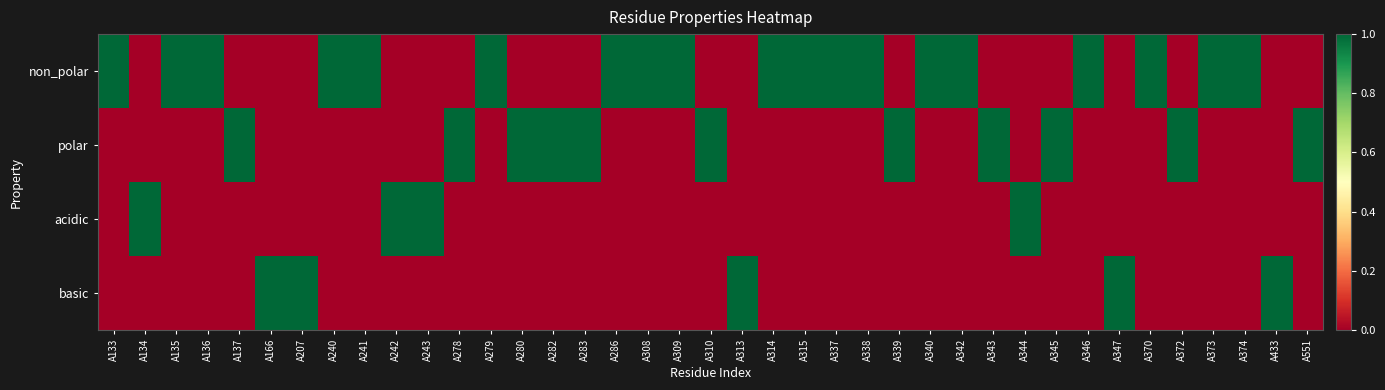

Reading left to right, transcribe all the data shown in this chart.

non_polar: A133=1	A134=0	A135=1	A136=1	A137=0	A166=0	A207=0	A240=1	A241=1	A242=0	A243=0	A278=0	A279=1	A280=0	A282=0	A283=0	A286=1	A308=1	A309=1	A310=0	A313=0	A314=1	A315=1	A337=1	A338=1	A339=0	A340=1	A342=1	A343=0	A344=0	A345=0	A346=1	A347=0	A370=1	A372=0	A373=1	A374=1	A433=0	A551=0
polar: A133=0	A134=0	A135=0	A136=0	A137=1	A166=0	A207=0	A240=0	A241=0	A242=0	A243=0	A278=1	A279=0	A280=1	A282=1	A283=1	A286=0	A308=0	A309=0	A310=1	A313=0	A314=0	A315=0	A337=0	A338=0	A339=1	A340=0	A342=0	A343=1	A344=0	A345=1	A346=0	A347=0	A370=0	A372=1	A373=0	A374=0	A433=0	A551=1
acidic: A133=0	A134=1	A135=0	A136=0	A137=0	A166=0	A207=0	A240=0	A241=0	A242=1	A243=1	A278=0	A279=0	A280=0	A282=0	A283=0	A286=0	A308=0	A309=0	A310=0	A313=0	A314=0	A315=0	A337=0	A338=0	A339=0	A340=0	A342=0	A343=0	A344=1	A345=0	A346=0	A347=0	A370=0	A372=0	A373=0	A374=0	A433=0	A551=0
basic: A133=0	A134=0	A135=0	A136=0	A137=0	A166=1	A207=1	A240=0	A241=0	A242=0	A243=0	A278=0	A279=0	A280=0	A282=0	A283=0	A286=0	A308=0	A309=0	A310=0	A313=1	A314=0	A315=0	A337=0	A338=0	A339=0	A340=0	A342=0	A343=0	A344=0	A345=0	A346=0	A347=1	A370=0	A372=0	A373=0	A374=0	A433=1	A551=0